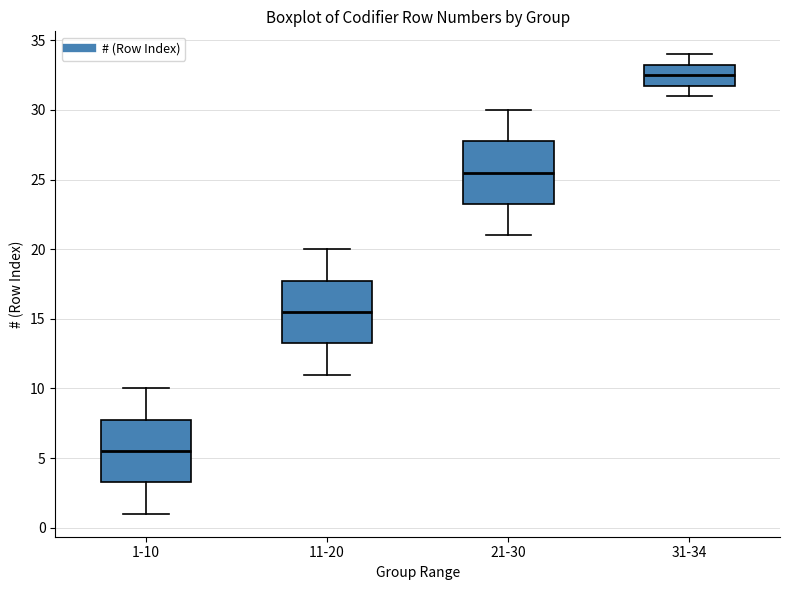

Reading left to right, transcribe this box plot: for each box, give where its median line is, the range the box spans, and where its two whiskers end, as read against the y-axis. The values are not printed on the chart, so give them approximately, as read against the axis.

1-10: median 5.5, box 3.5 to 8.0, whiskers 1.0 to 10.0
11-20: median 15.5, box 13.5 to 18.0, whiskers 11.0 to 20.0
21-30: median 25.5, box 23.5 to 28.0, whiskers 21.0 to 30.0
31-34: median 32.5, box 32.0 to 33.5, whiskers 31.0 to 34.0